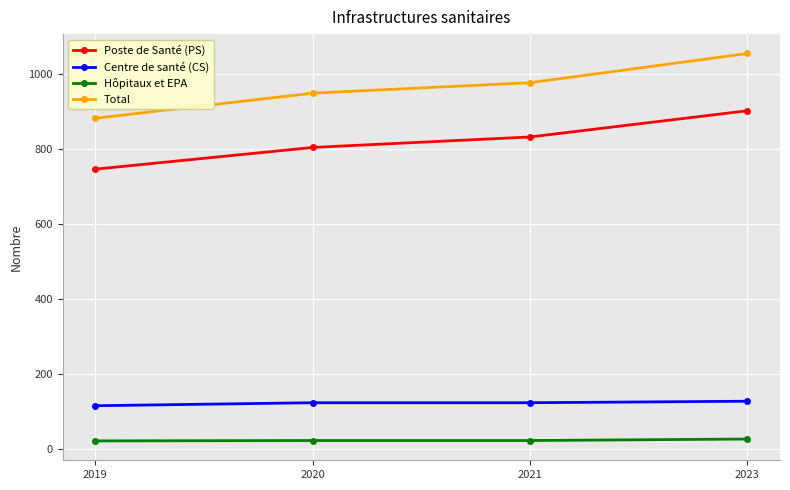

True or false: Centre de santé (CS) has a value of 123 at 2021.

True